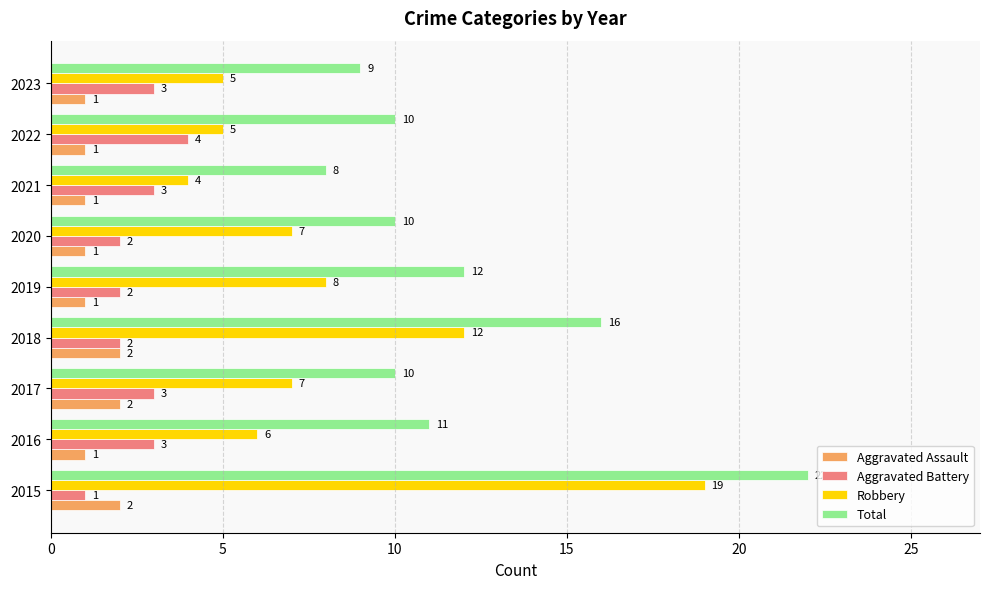

What is the smallest value displayed?

1